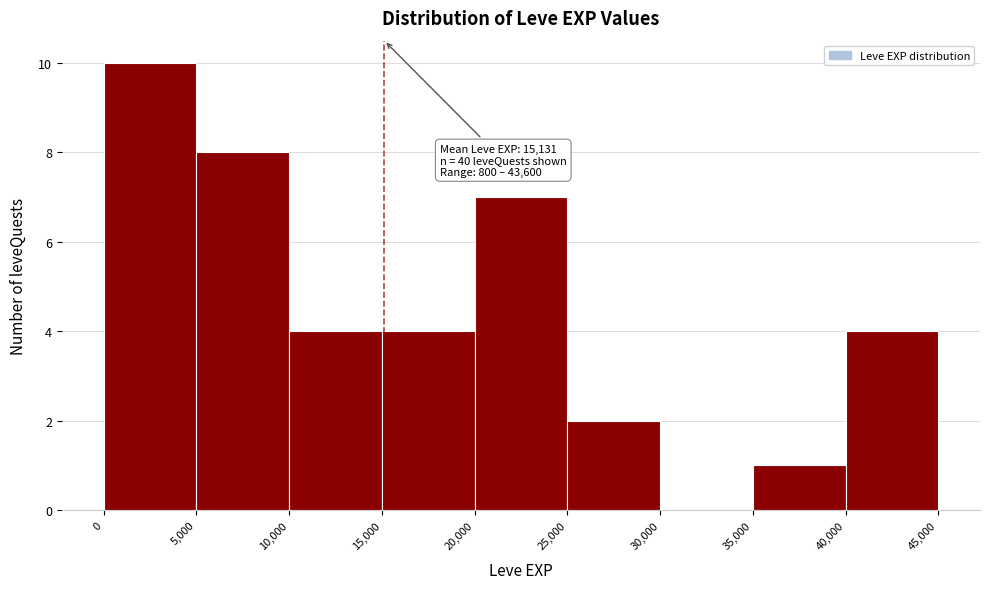

Over which range of the x-axis is the bar tallest?

0 to 5,000